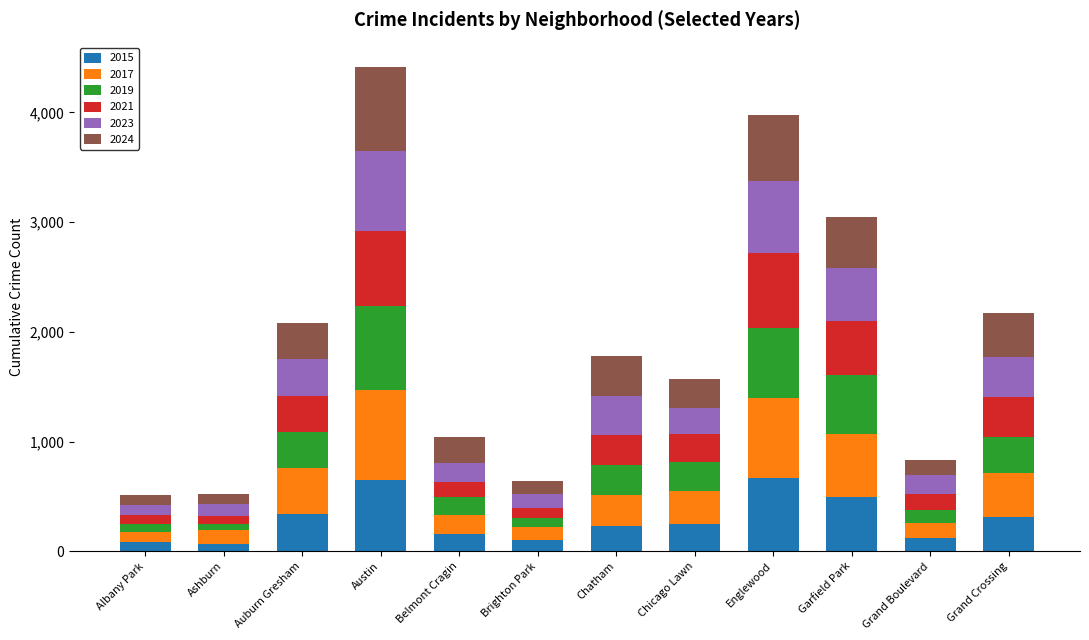

What is the total value across all series at Grand Crossing?

2171